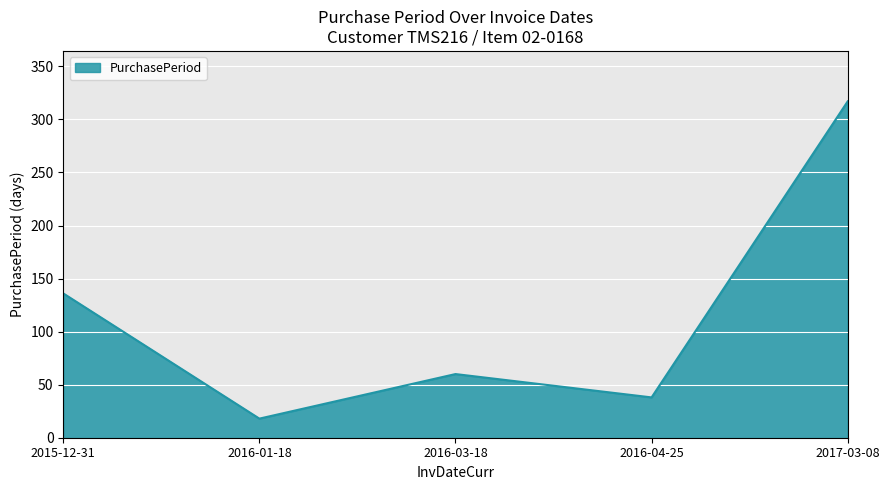

What is the sum of all values?

569